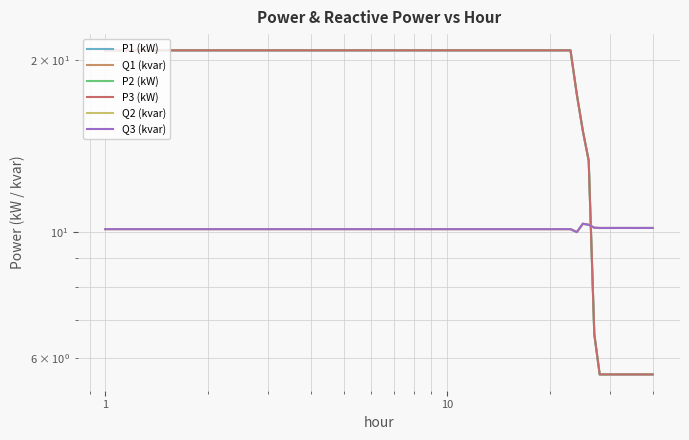

True or false: Q2 (kvar) and Q3 (kvar) intersect in this chart.

False